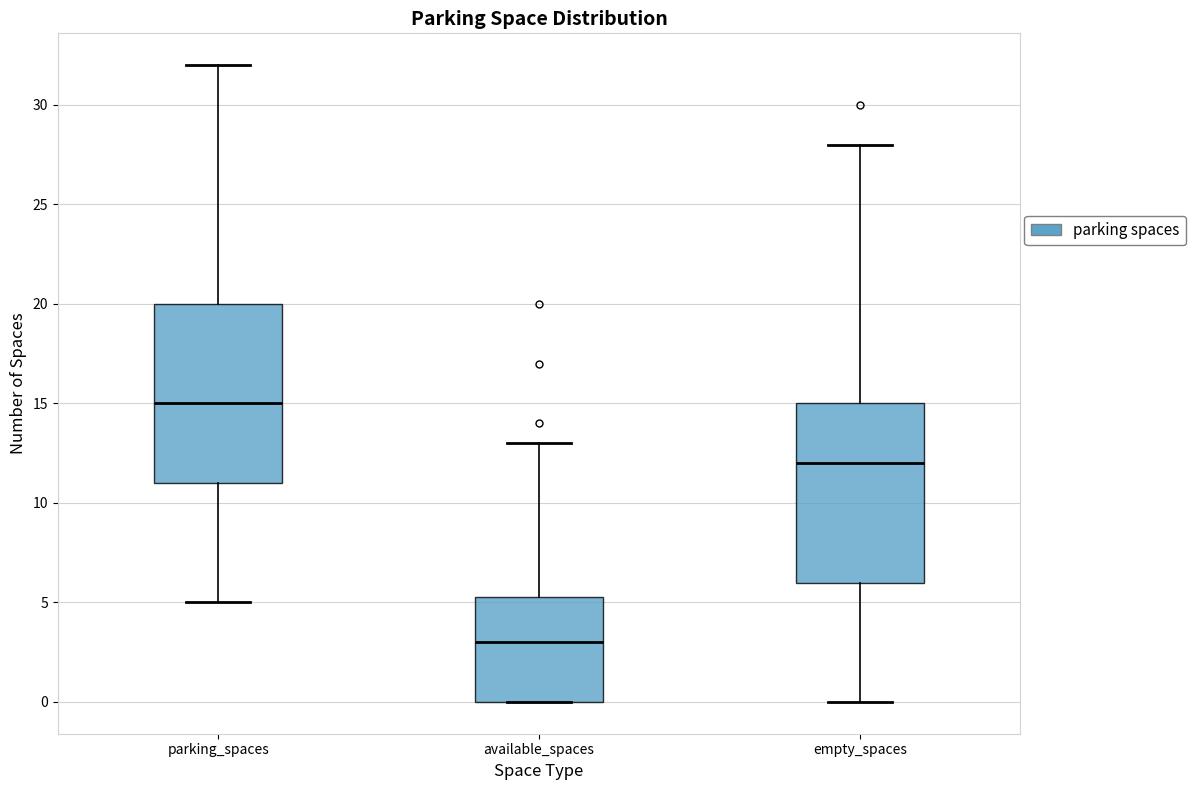

Where does the lower whisker of the box for parking_spaces end on the y-axis? The values are not printed on the chart, so give them approximately, as read against the axis.

5.0